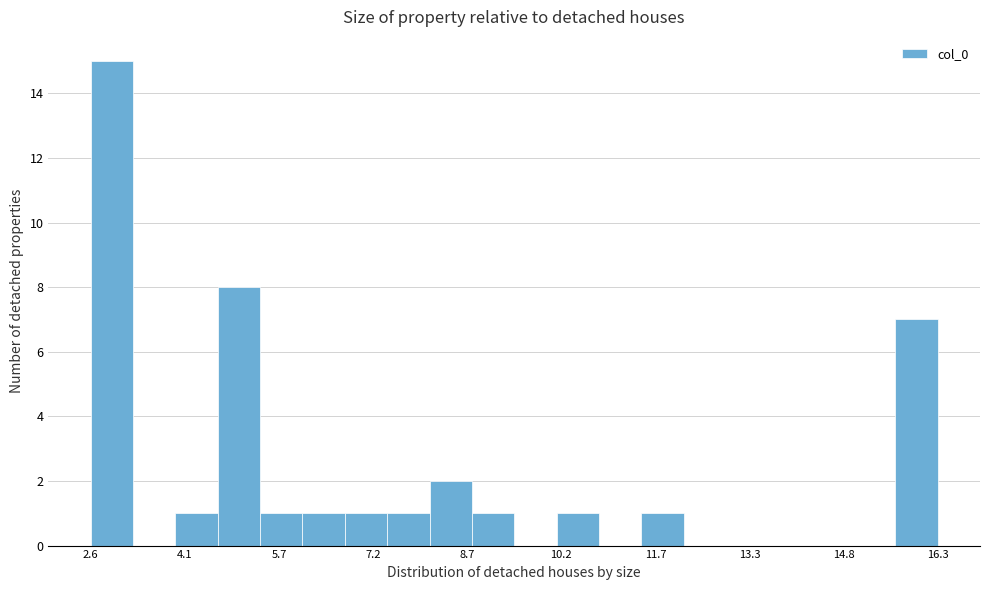

Read against the x-axis, roughly where is the centre of the tallest bar?

3.0